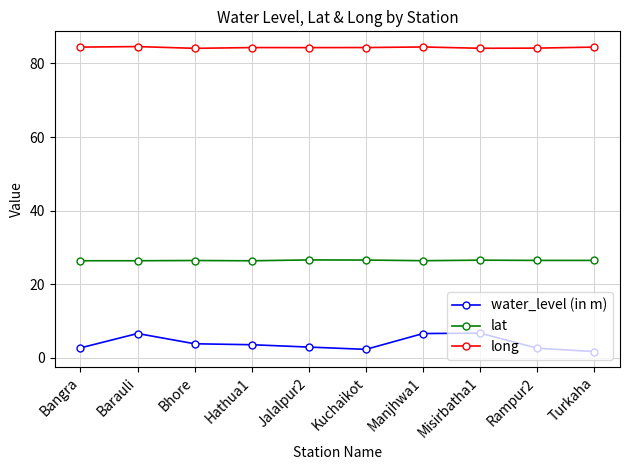

How many lines are shown in the chart?

3